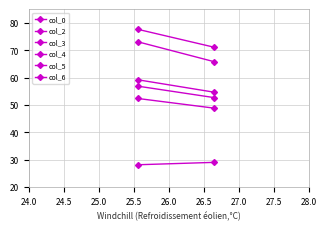

Rank the series at 24.0 from highest to lowest value.

col_3, col_2, col_6, col_0, col_4, col_5